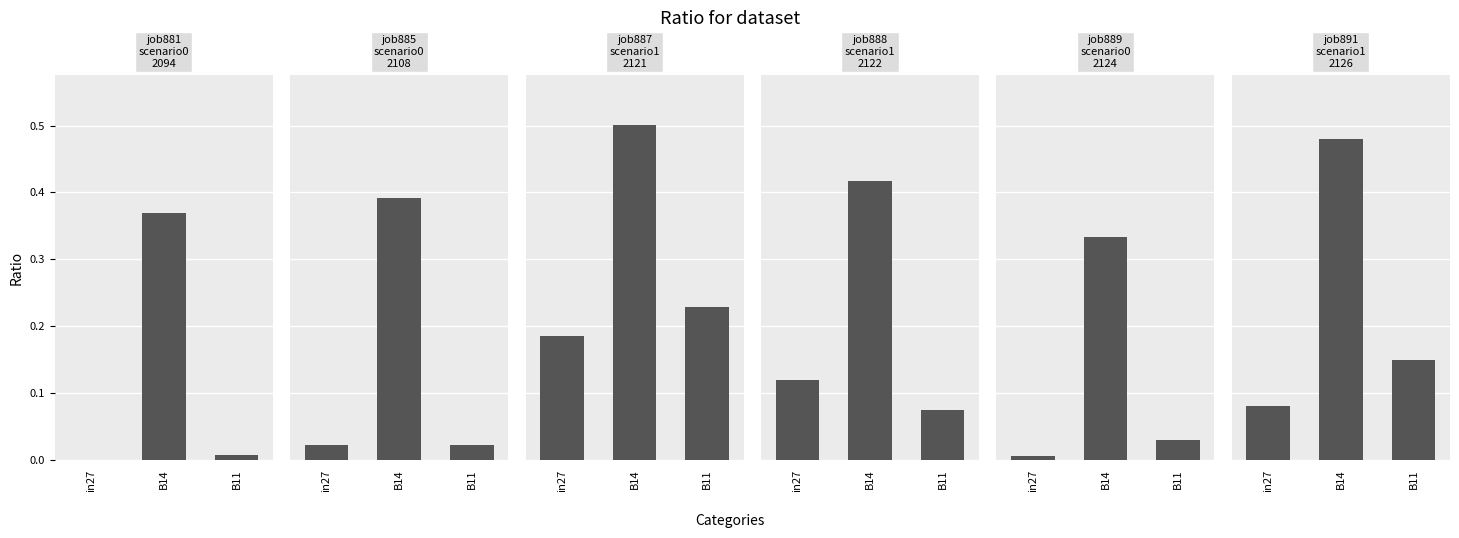

What position from the left is B11?

3